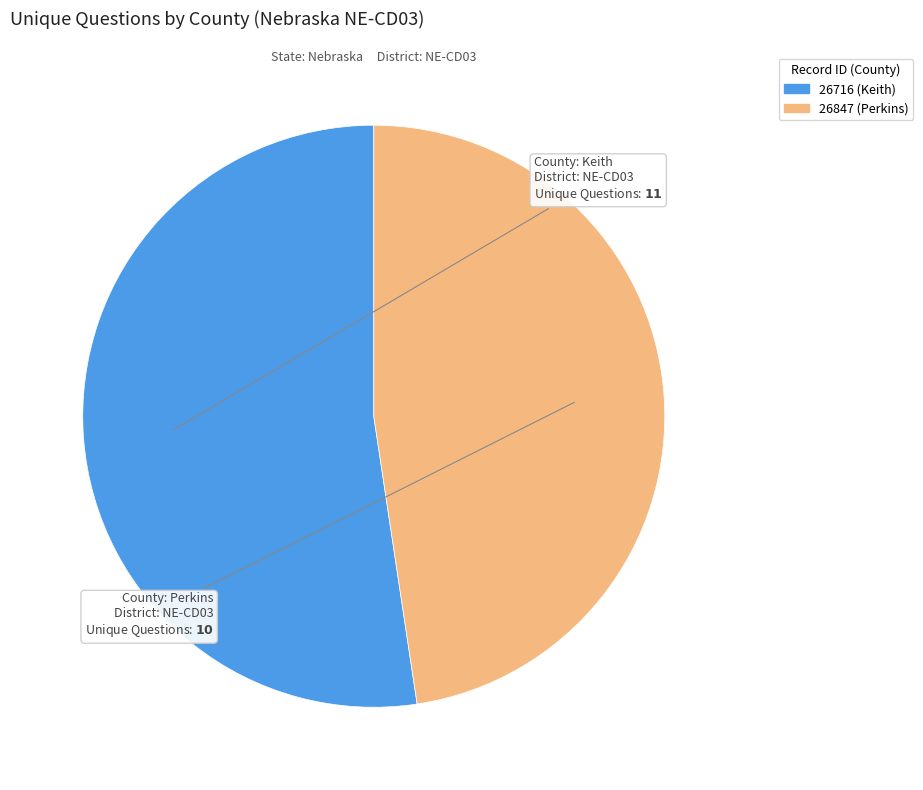

Is the sum of 26716 (Keith) and 26847 (Perkins) greater than half?

Yes